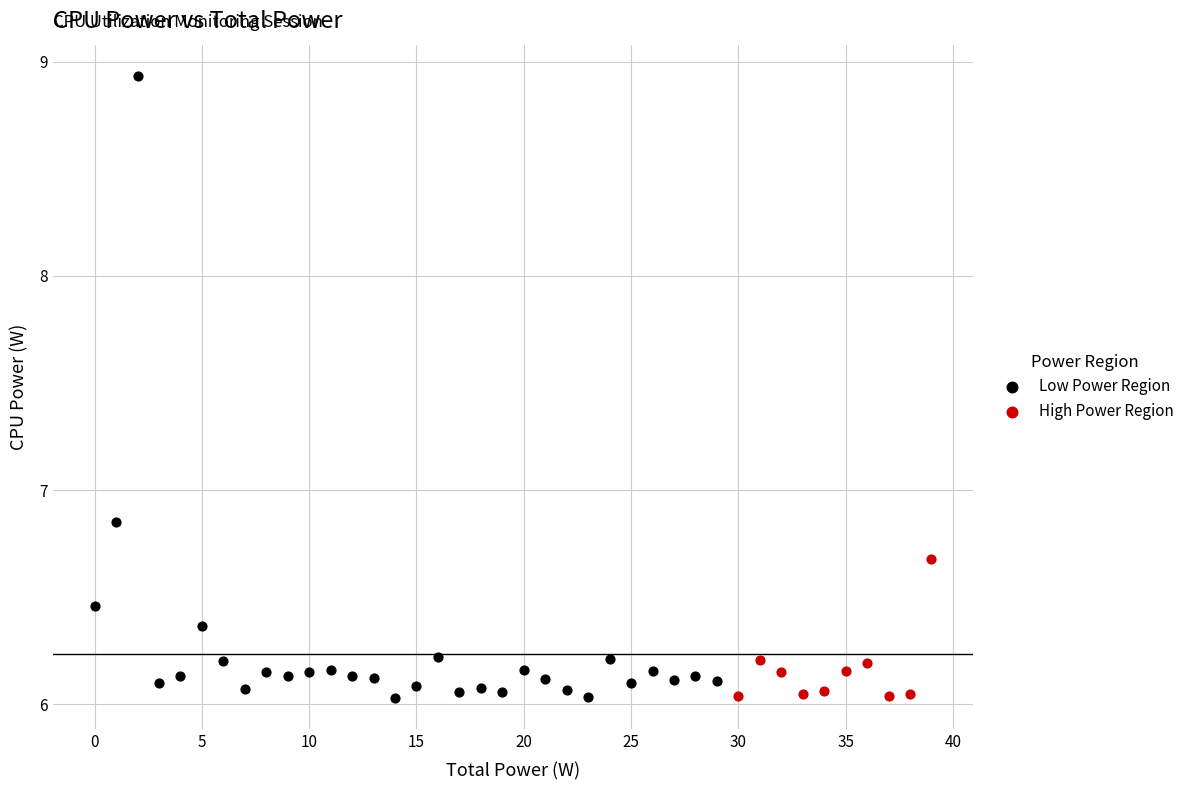

What are all the series names shown in the legend?

Low Power Region, High Power Region